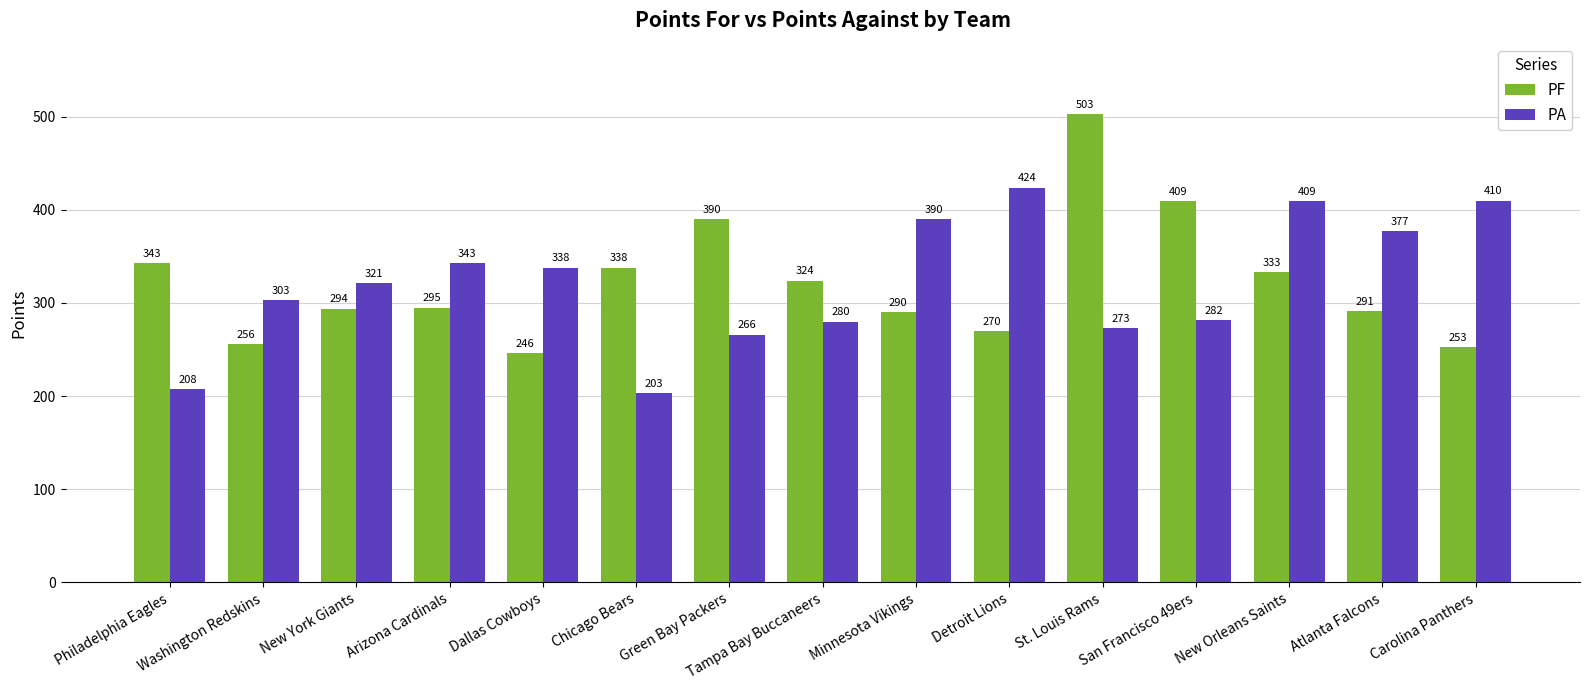

What is the label of the 10th bar from the left?

Detroit Lions